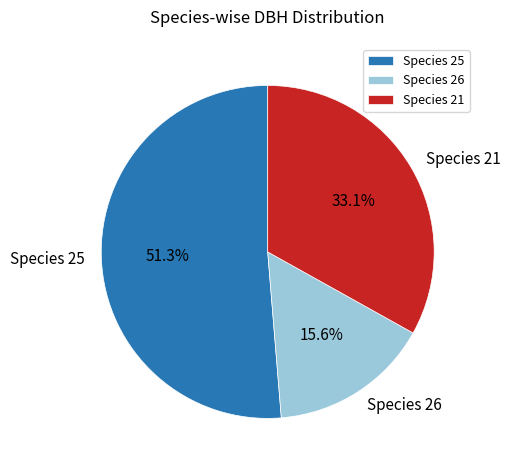

What is the majority slice?

Species 25